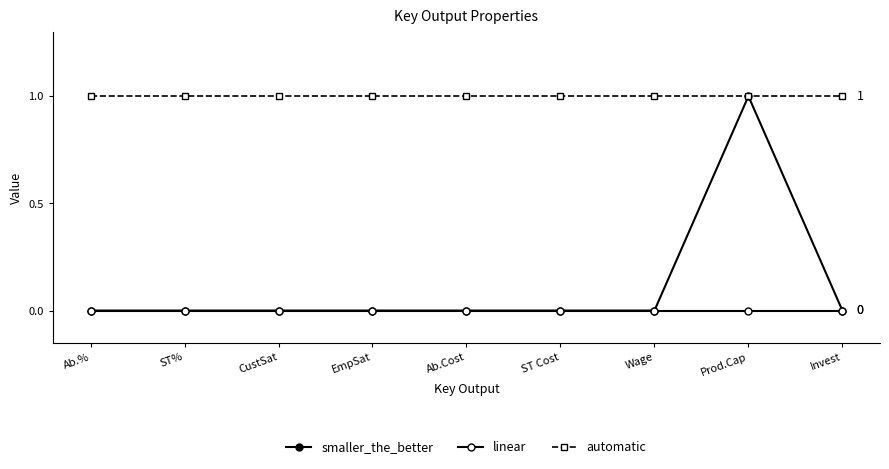

Which has a higher value, CustSat or EmpSat?

CustSat